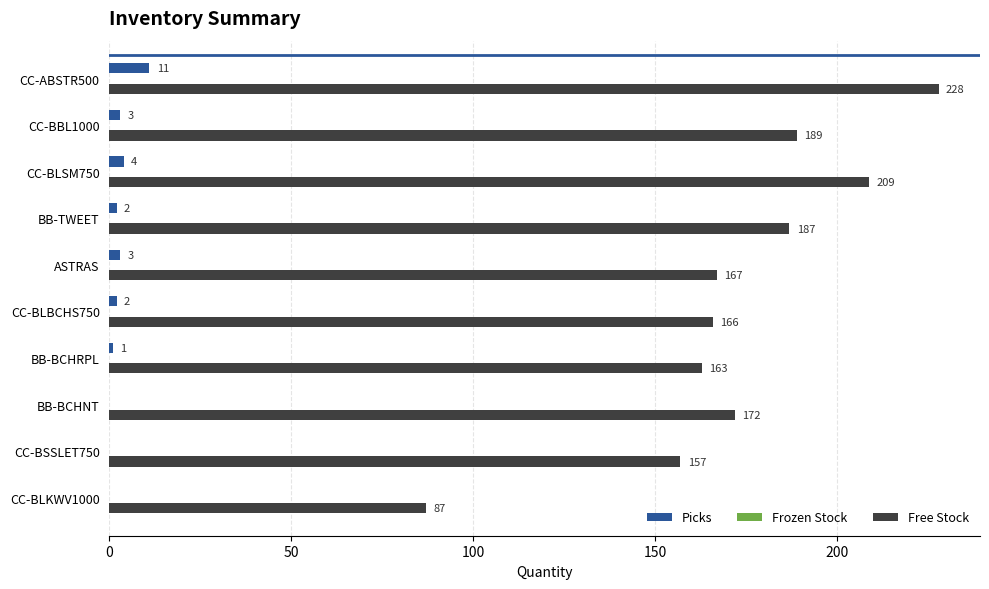

What is the sum of the Picks values at BB-BCHRPL and CC-BLSM750?

5